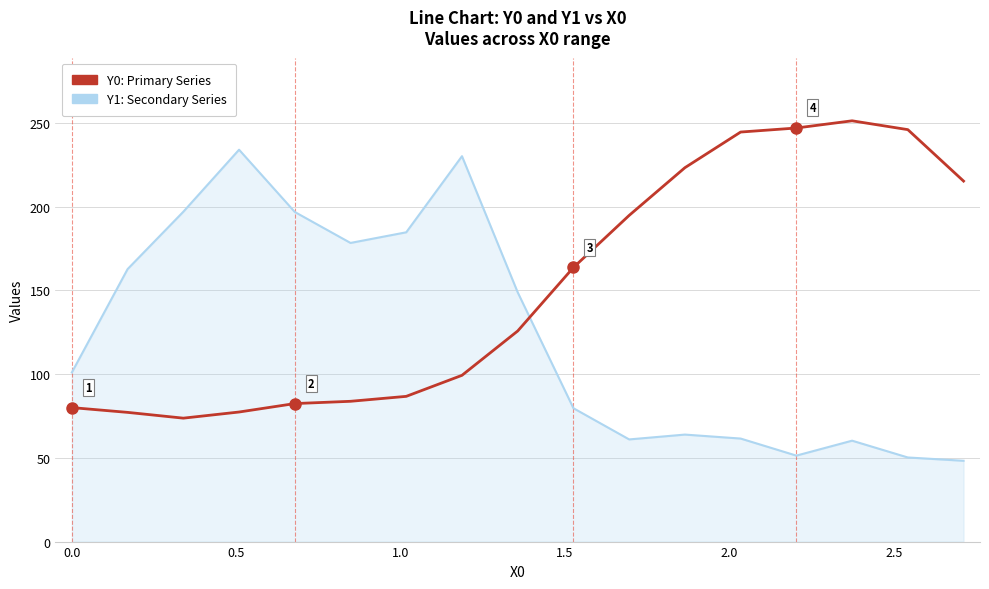

What is the maximum value shown in the chart?

251.2